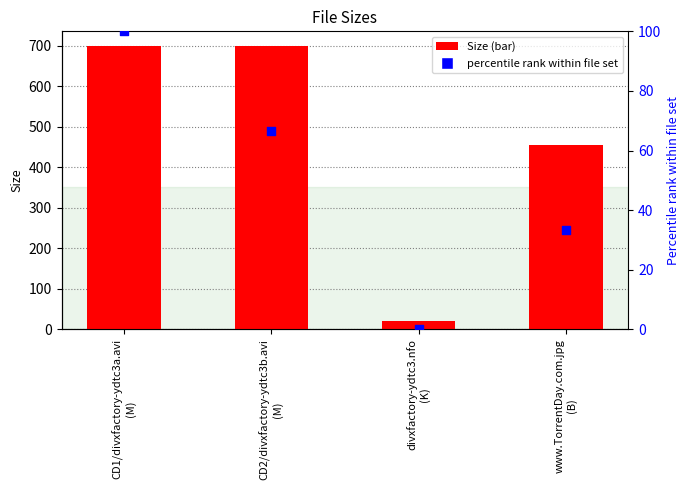

Which series has the largest Y range (max minus min)?

Size